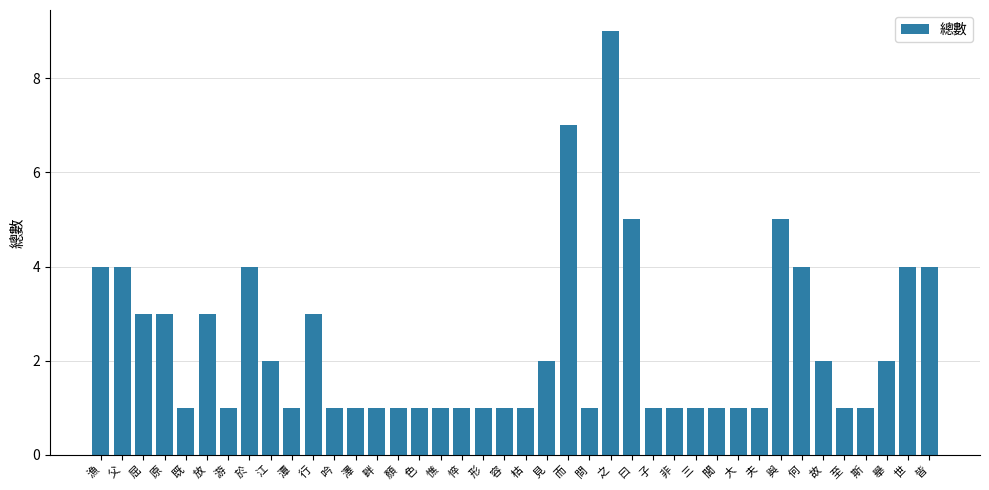

True or false: the data shows 1 at 屈.

False